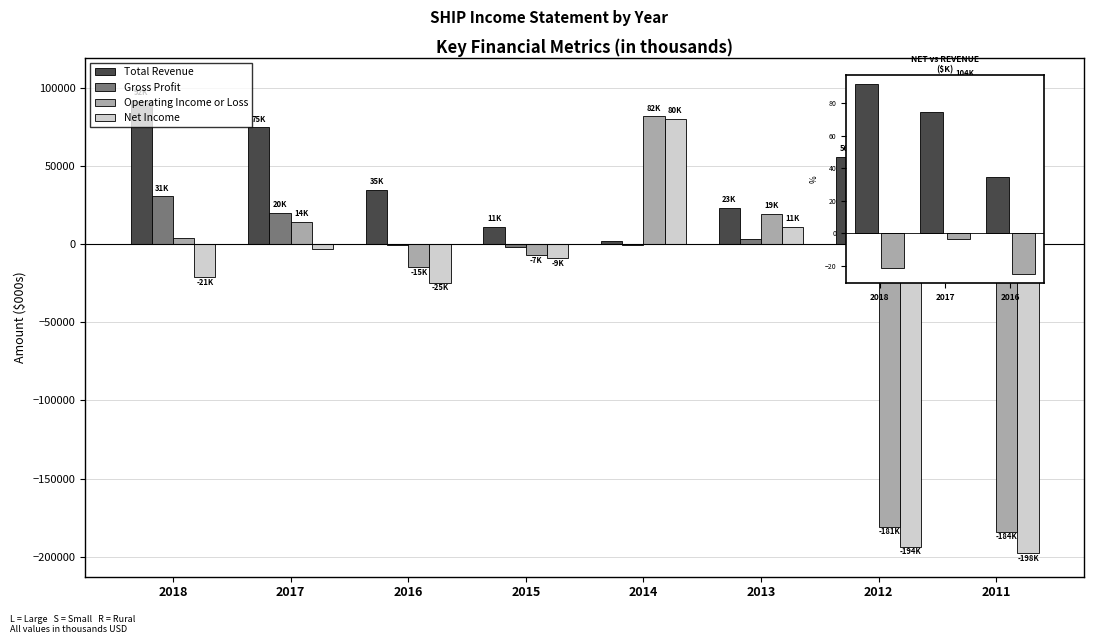

What are all the series names shown in the legend?

Total Revenue, Gross Profit, Operating Income or Loss, Net Income